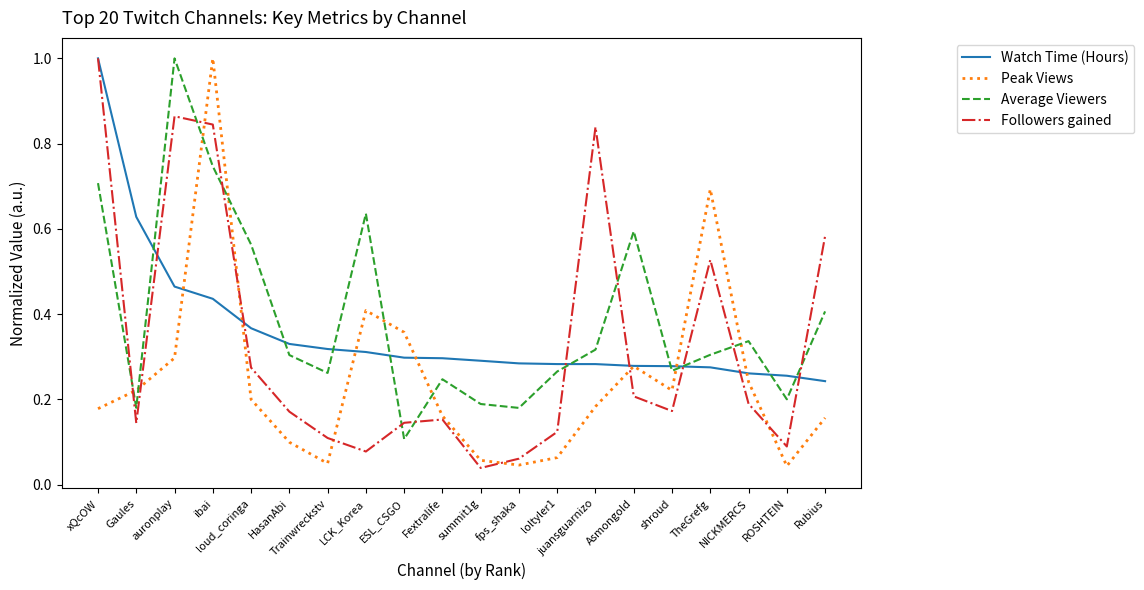

Which series has the largest total across all categories?

Average Viewers